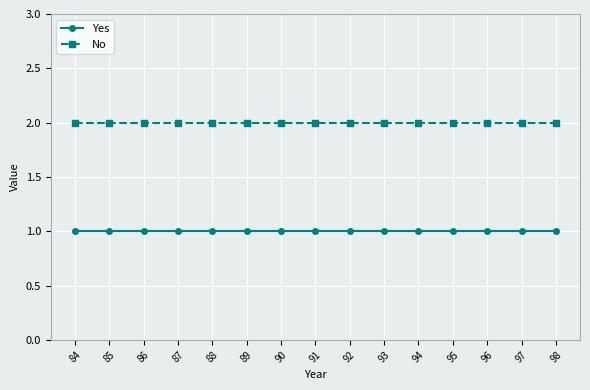

What is the value of the Yes point at the 2nd from the left?

1